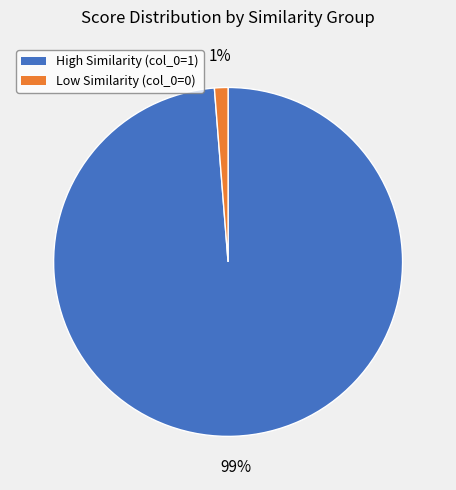

To the nearest percent, what is the average slice percentage?

50%